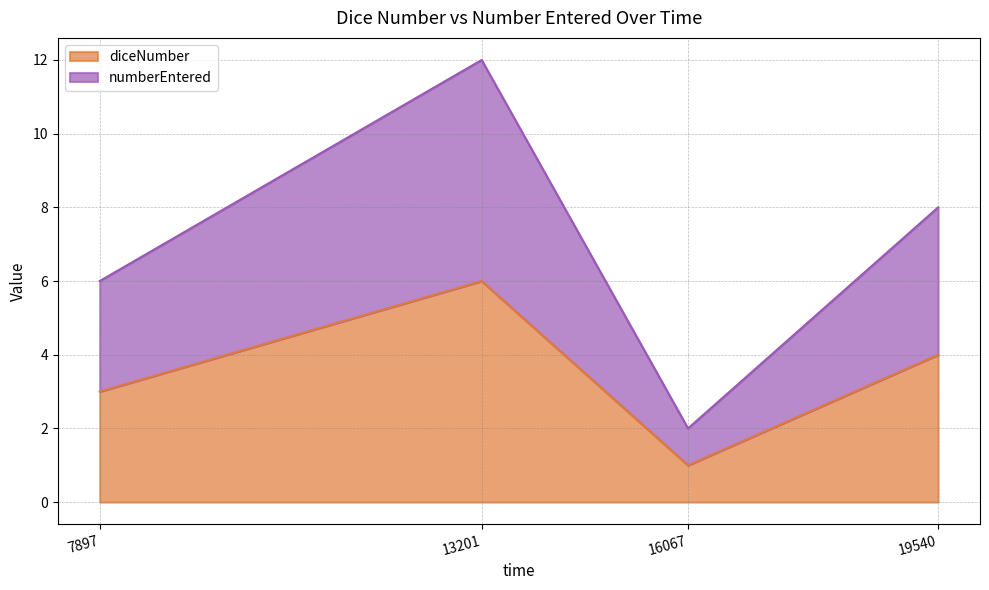

Is it true that numberEntered equals 11 at 19540?

False